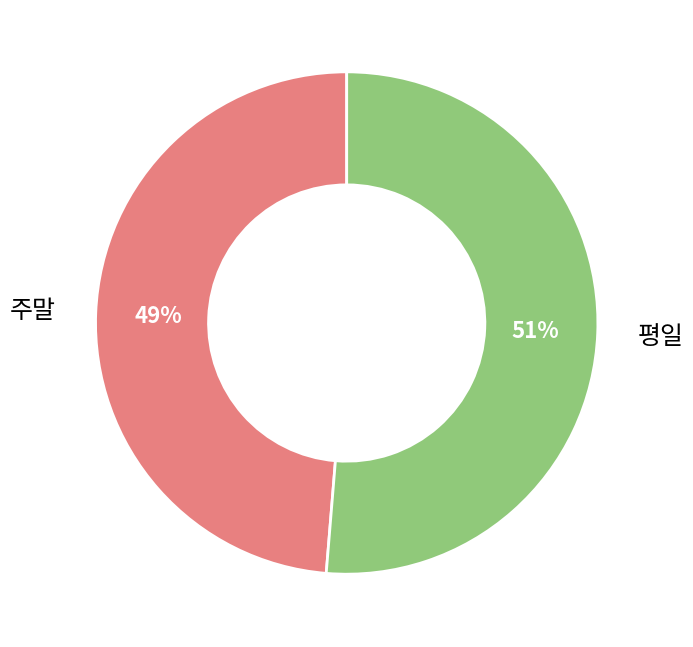

To the nearest percent, what is the average slice percentage?

50%